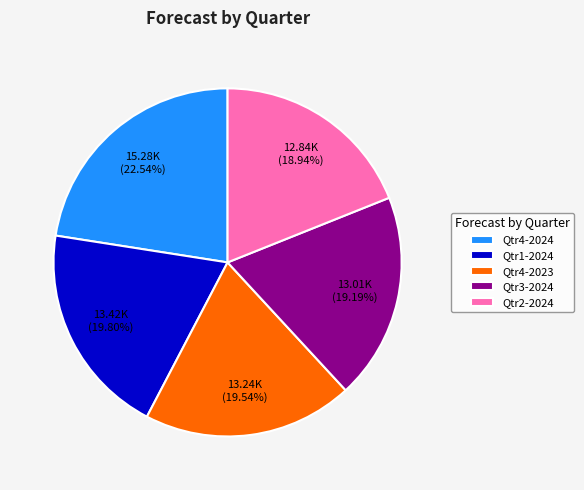

How many segments does this pie chart have?

5